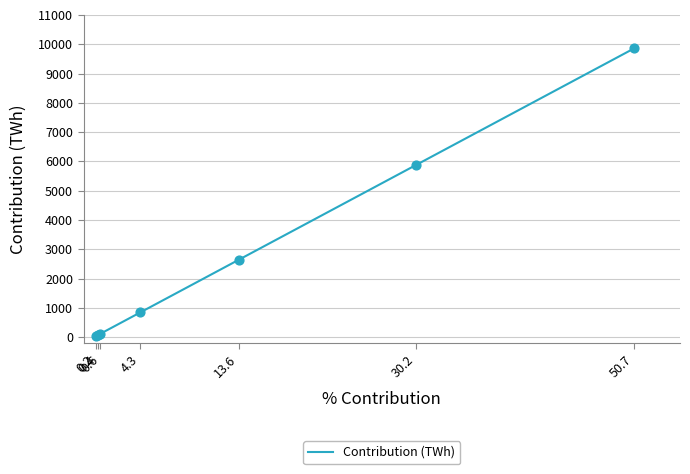

Which has a higher value, 0.2 or 50.7?

50.7